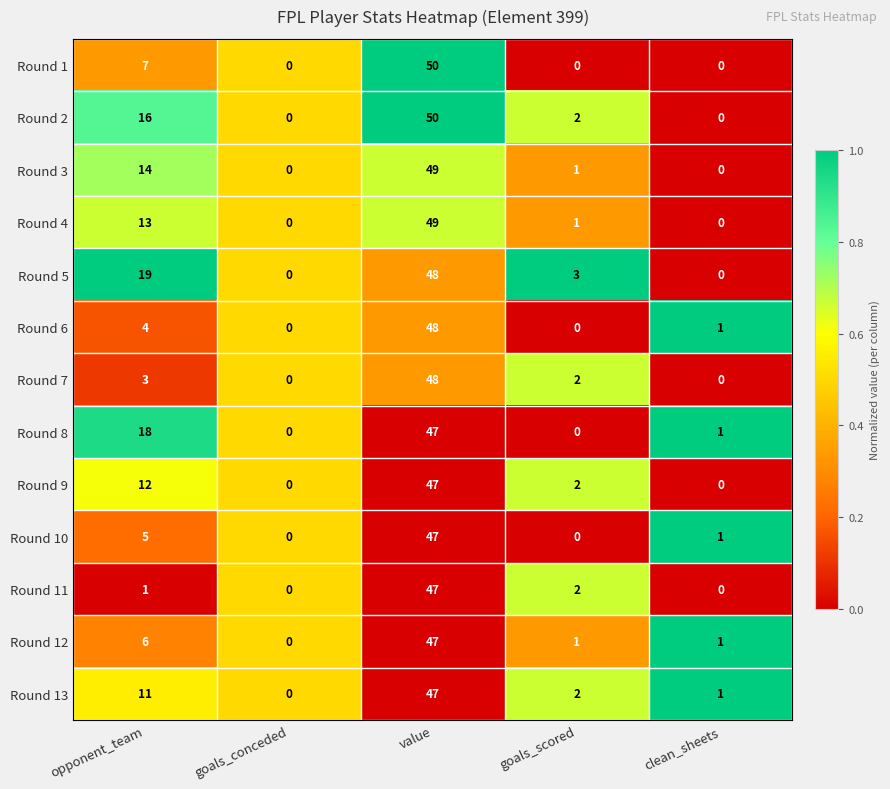

What is the difference between the Round 2 values at value and clean_sheets?

50